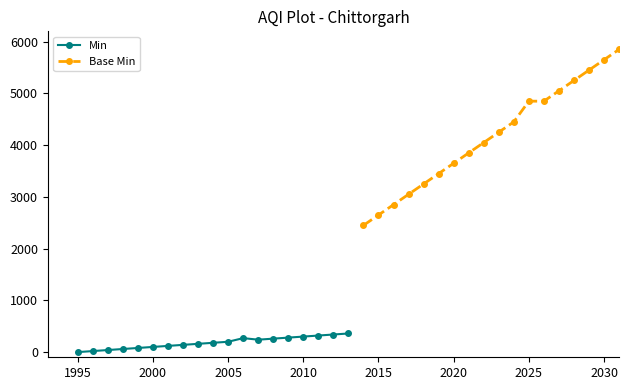

What is the highest value of the Min series?

360